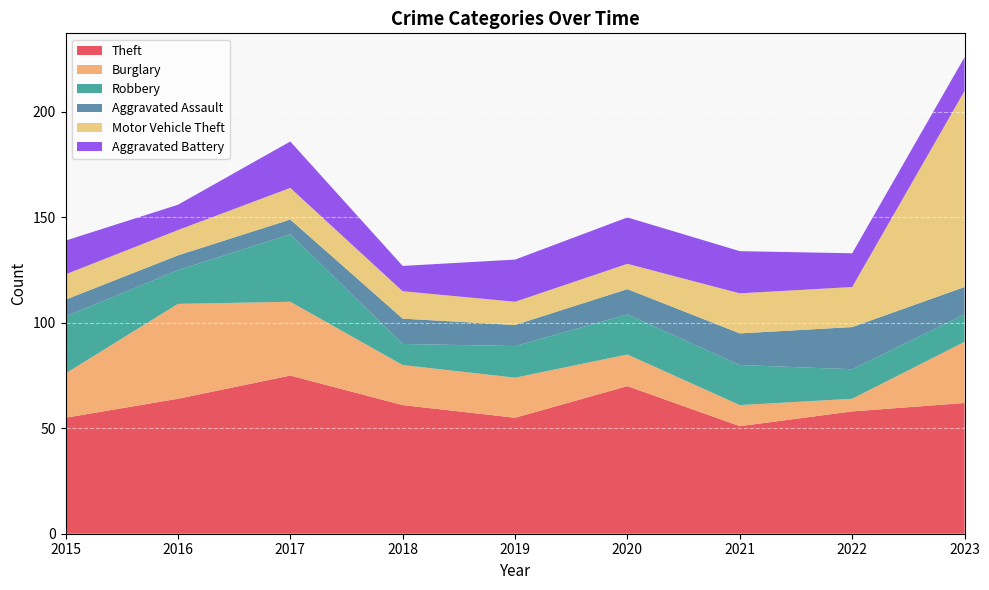

Reading left to right, extract all data points from this chart.

Theft: 55	64	75	61	55	70	51	58	62
Burglary: 21	45	35	19	19	15	10	6	29
Robbery: 27	16	32	10	15	19	19	14	13
Aggravated Assault: 8	7	7	12	10	12	15	20	13
Motor Vehicle Theft: 12	12	15	13	11	12	19	19	93
Aggravated Battery: 16	12	22	12	20	22	20	16	16